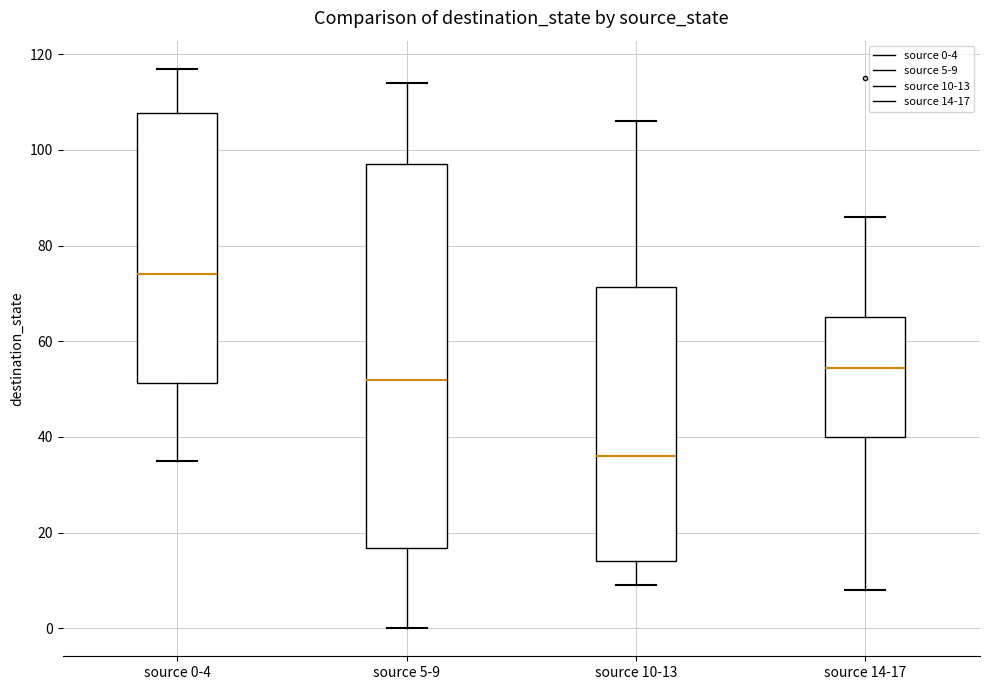

Which box is the tallest, from its lower edge to its upper edge?

source 5-9